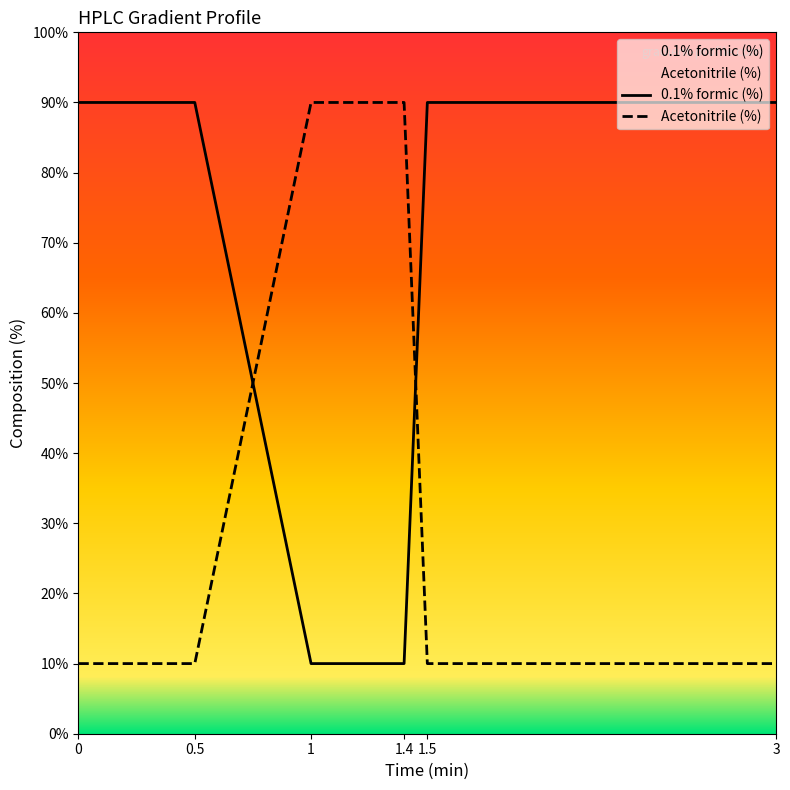

Does the chart have visible grid lines?

No